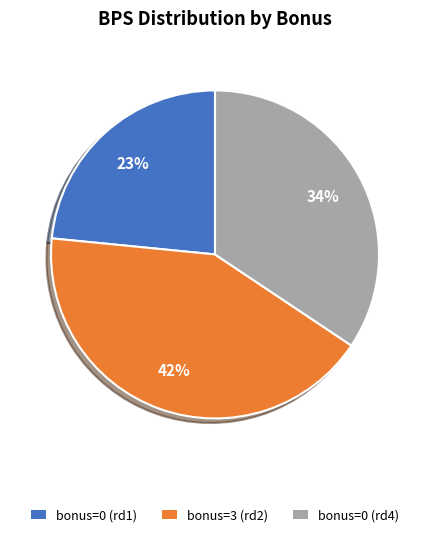

How many slices are in this pie chart?

3